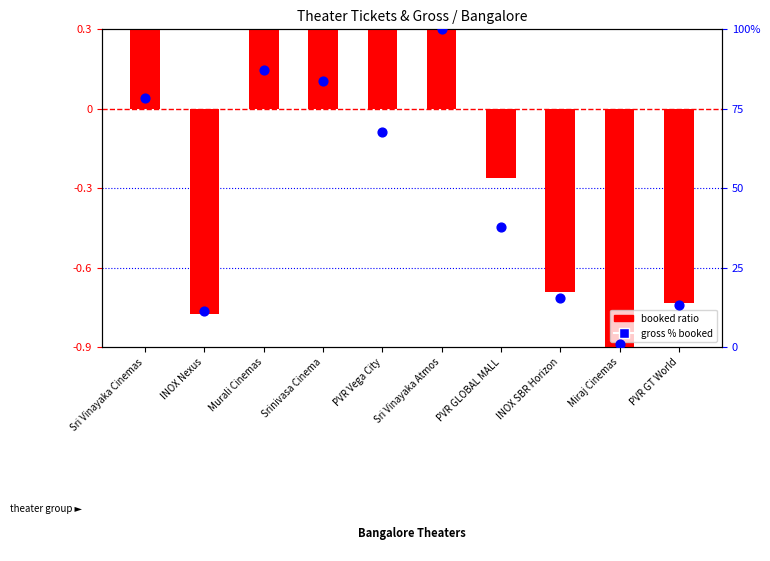

At which category is the sum across all series the highest?

Sri Vinayaka Atmos